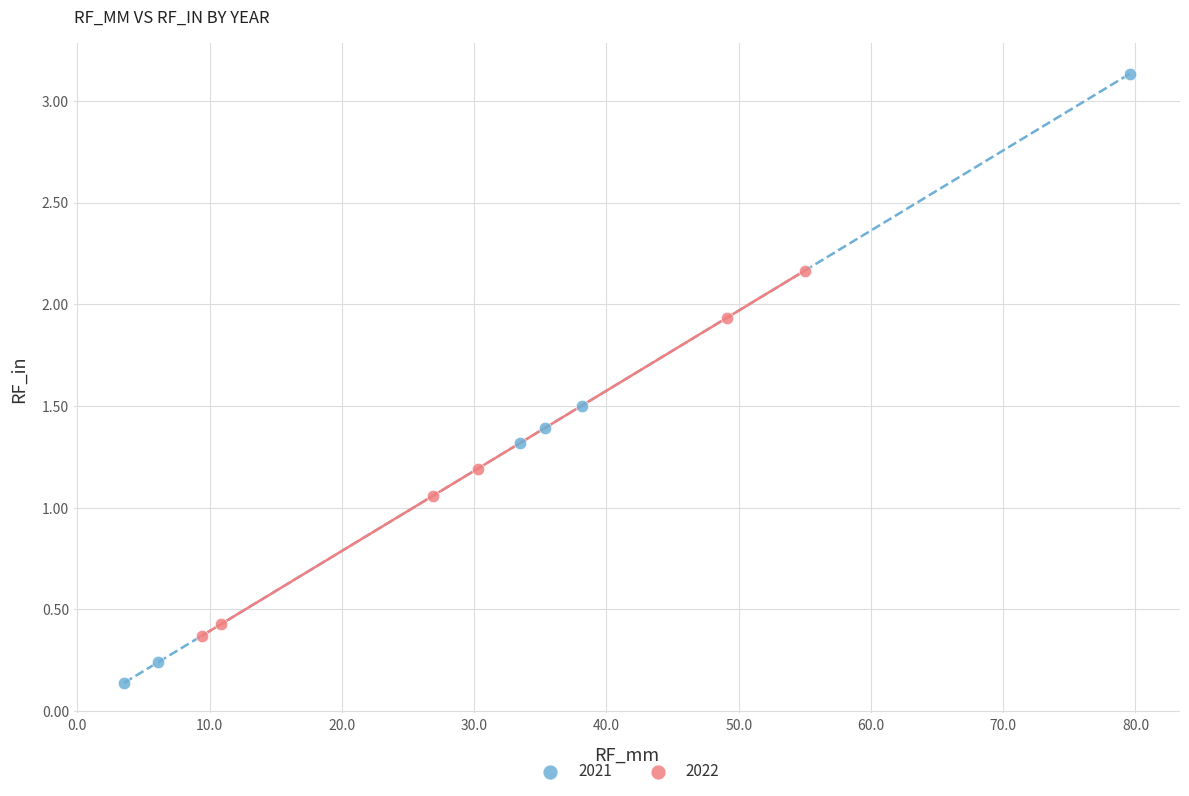

Which series contains the highest Y value?

2021